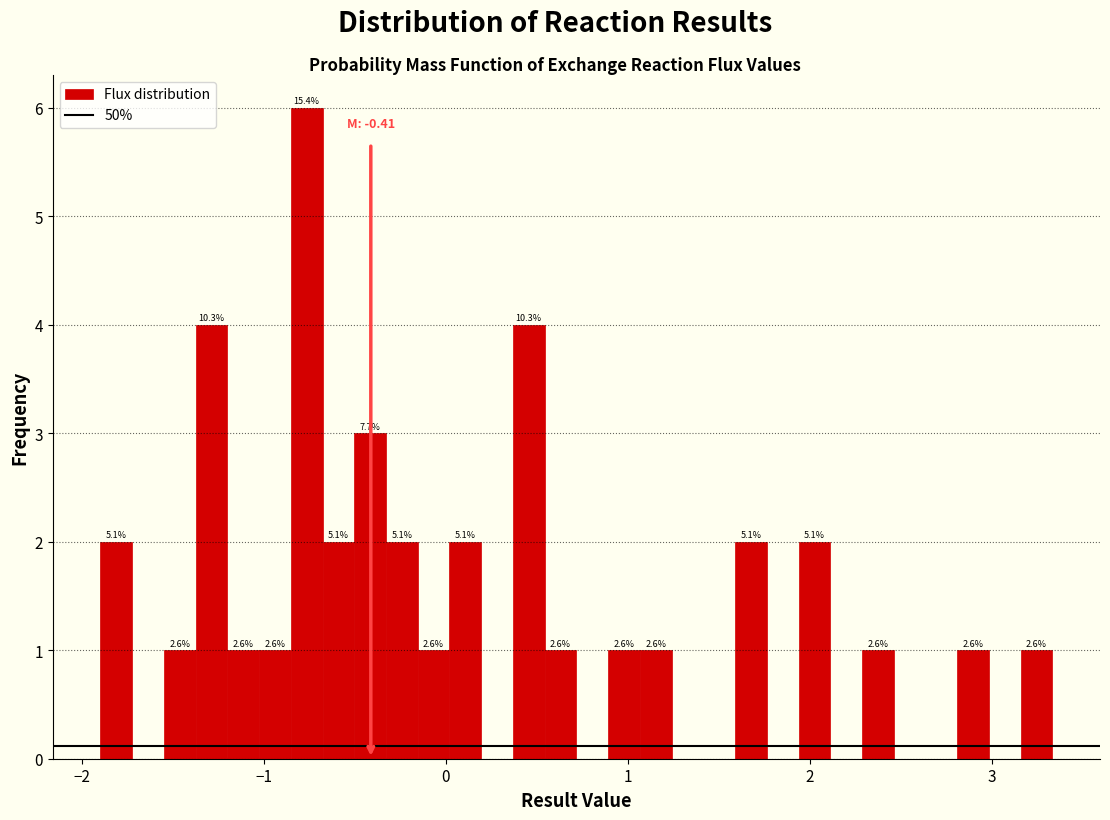

Around what value on the x-axis is the tallest bar? Give the approximate position of its centre, as read against the axis.

-0.8